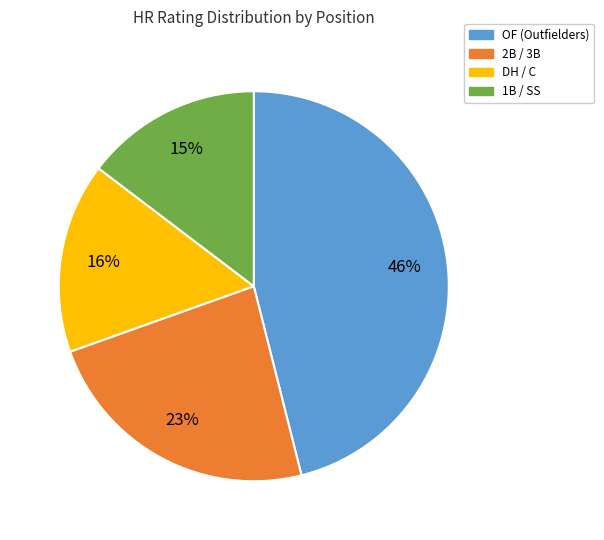

Is there a majority slice in this chart?

No